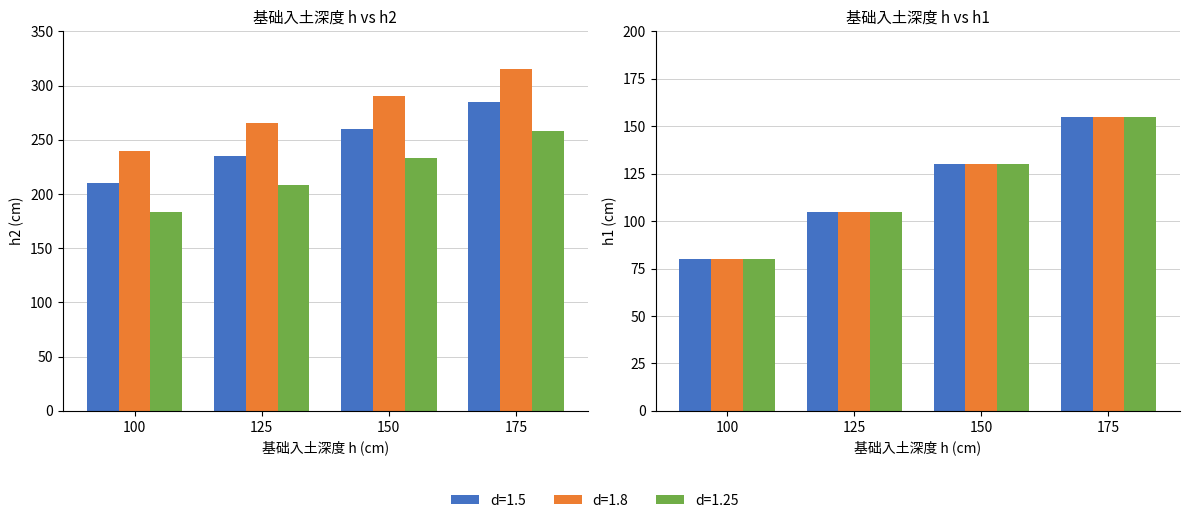

Which has a higher value, 100 or 175?

175